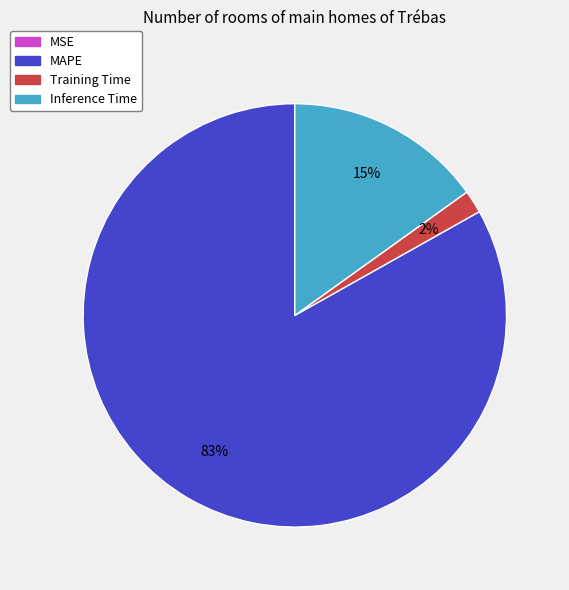

To the nearest percent, what portion does MAPE represent?

83%